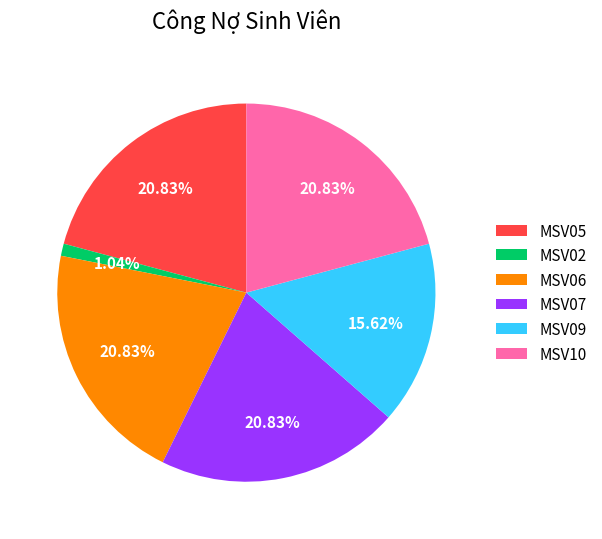

Is it true that MSV07 is 21% of the pie?

True